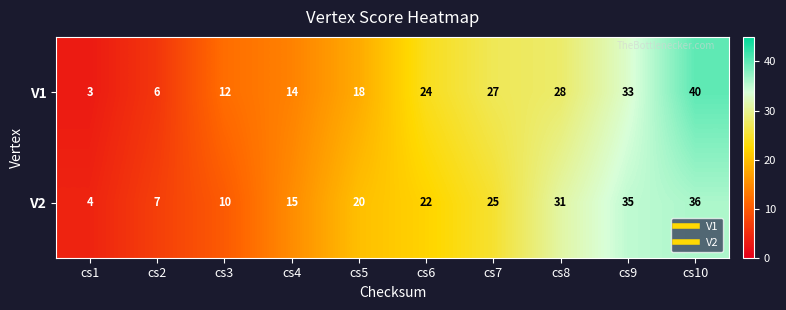

The value of V1 at cs9 is 45. True or false?

False